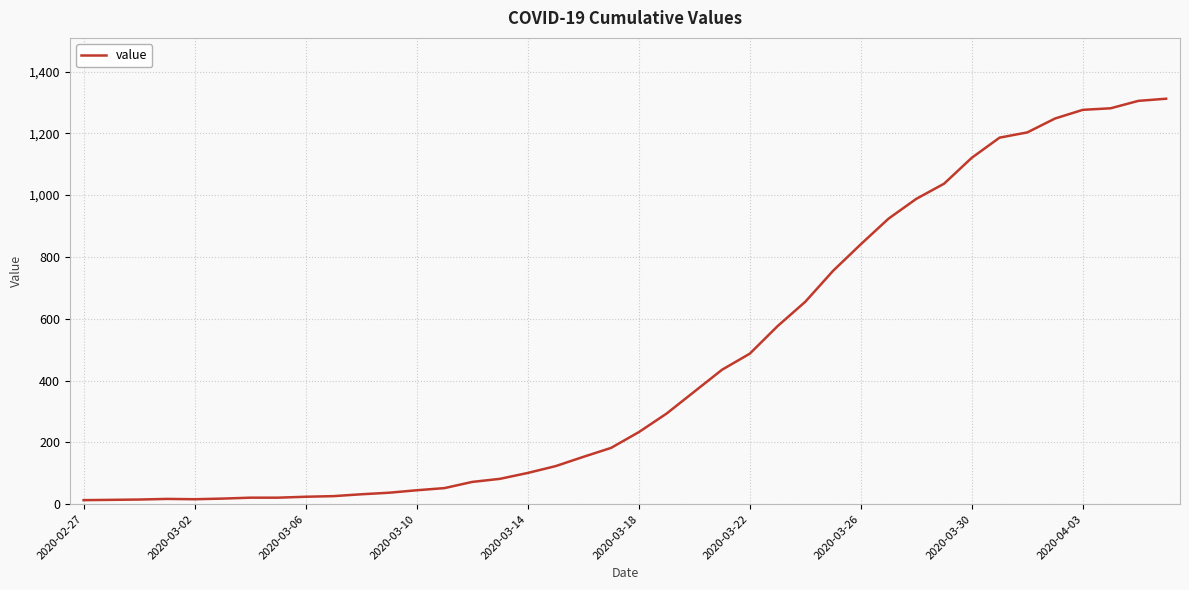

What is the greatest value displayed?

1312